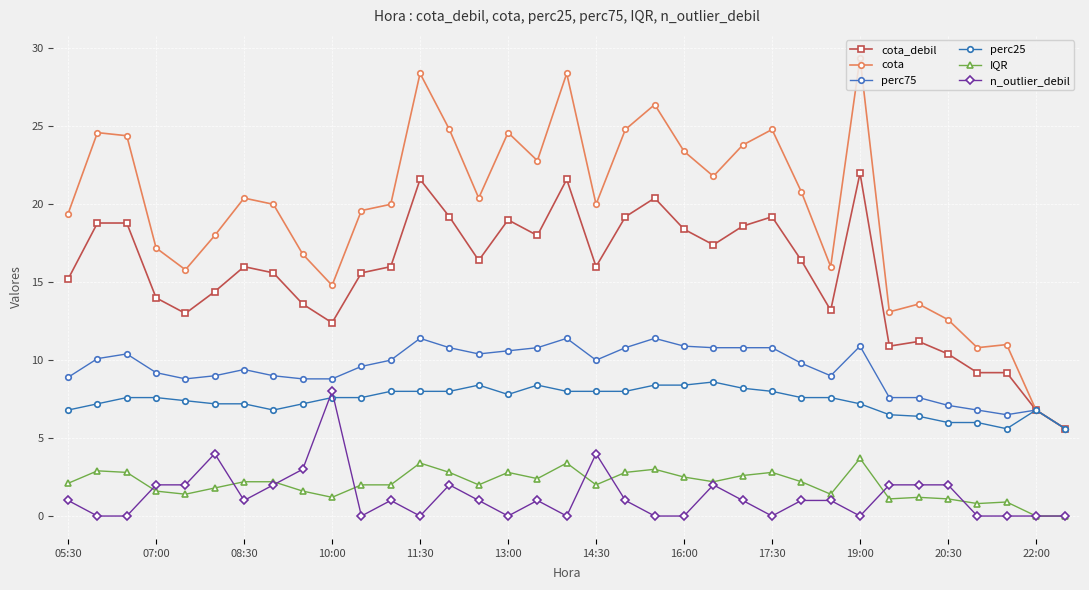

What is the difference between the second highest and minimum values in the cota series?

22.8